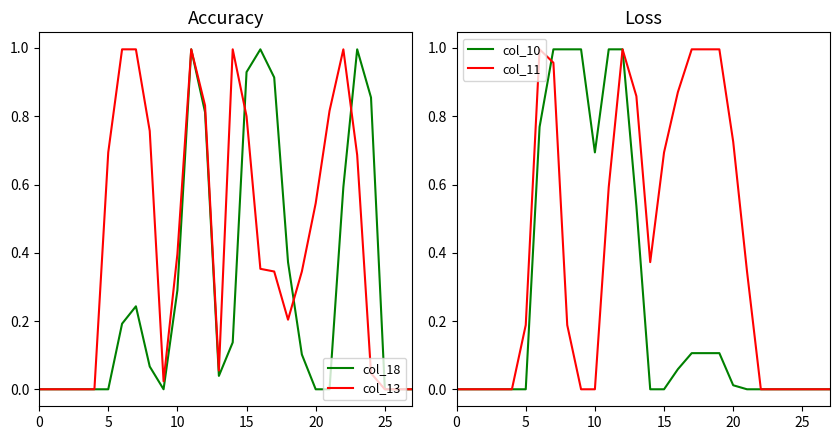

Is the value of col_11 at 18 greater than the value of col_18 at 15?

Yes